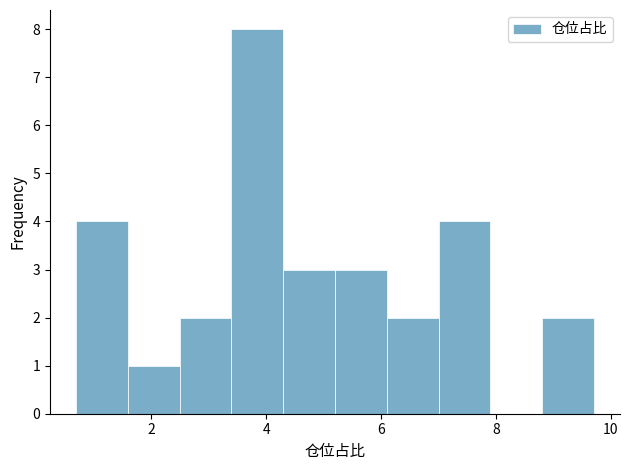

Reading left to right, transcribe this chart: for each bar, give the range it covers on the x-axis and its height. Neither the bar edges nor the heights are printed on the chart, so give them approximately, as read against the axes.

0.6 to 1.6: 4
1.6 to 2.4: 1
2.4 to 3.4: 2
3.4 to 4.2: 8
4.2 to 5.2: 3
5.2 to 6.2: 3
6.2 to 7.0: 2
7.0 to 8.0: 4
8.0 to 8.8: 0
8.8 to 9.8: 2